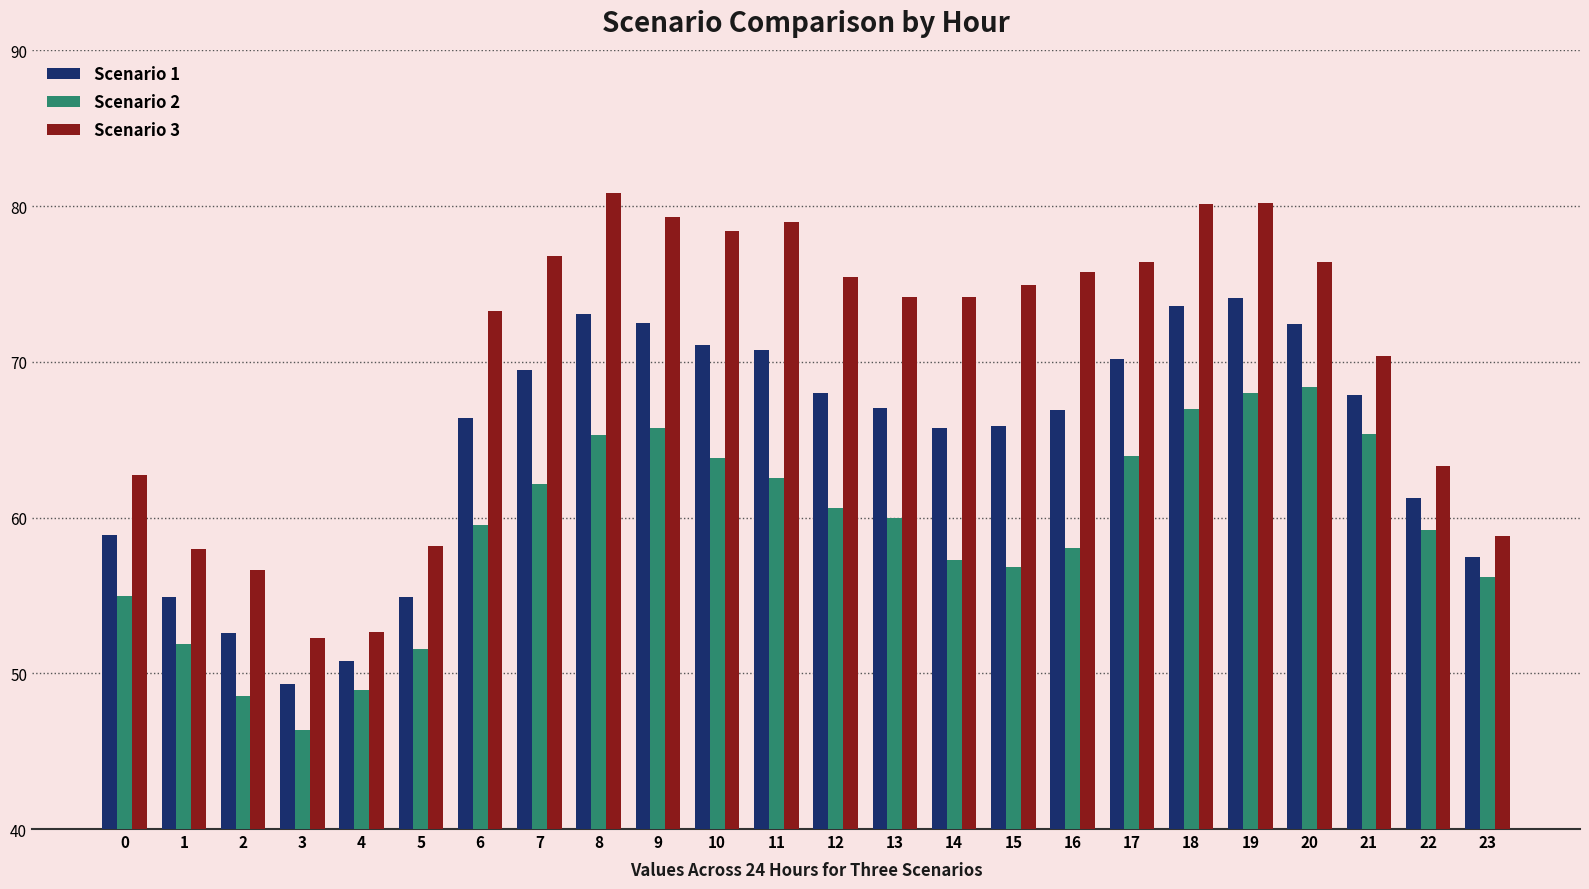

What is the total value across all series at 4?

152.4